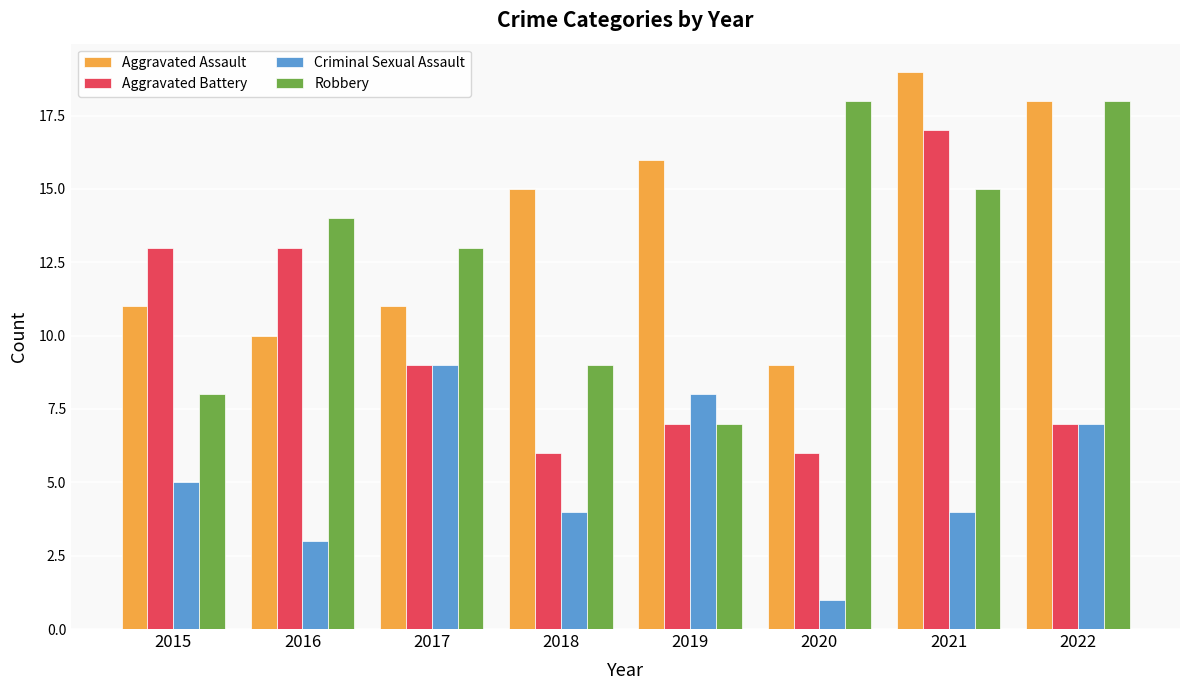

What is the spread (max minus min) of values at 2020?

17